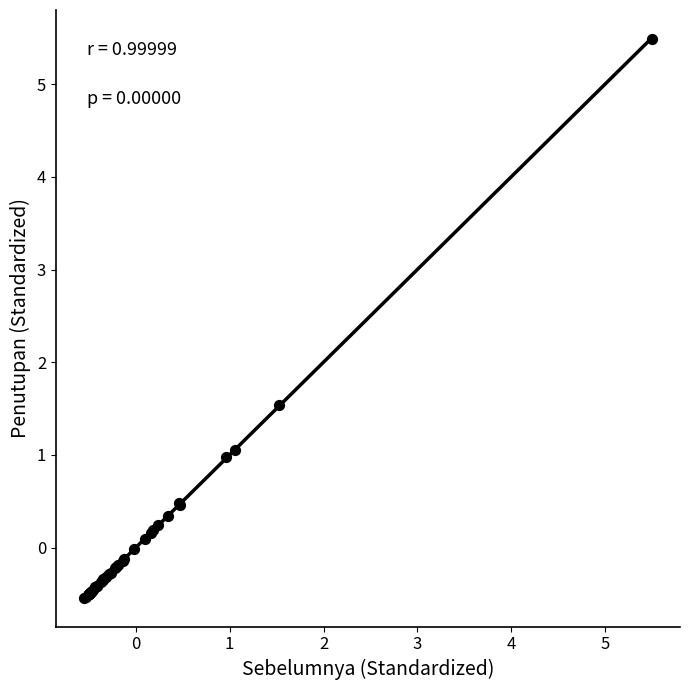

What Y value in the scatter plot is closest to 2?

1.5